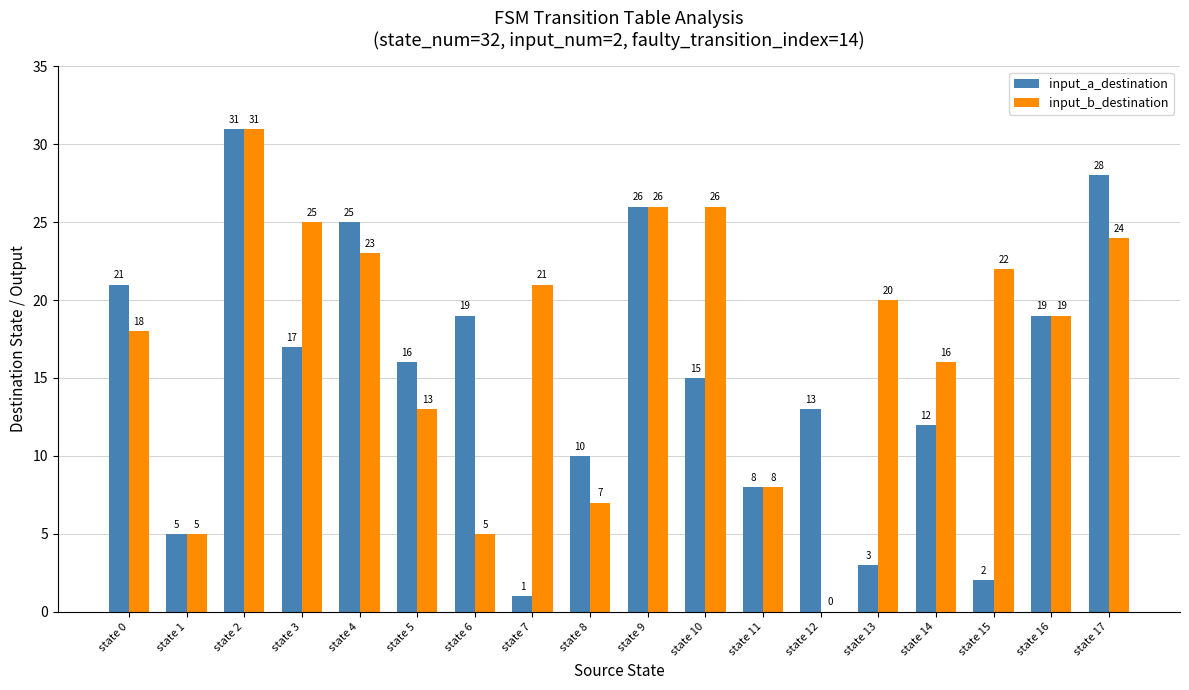

What is the spread (max minus min) of values at state 14?

4